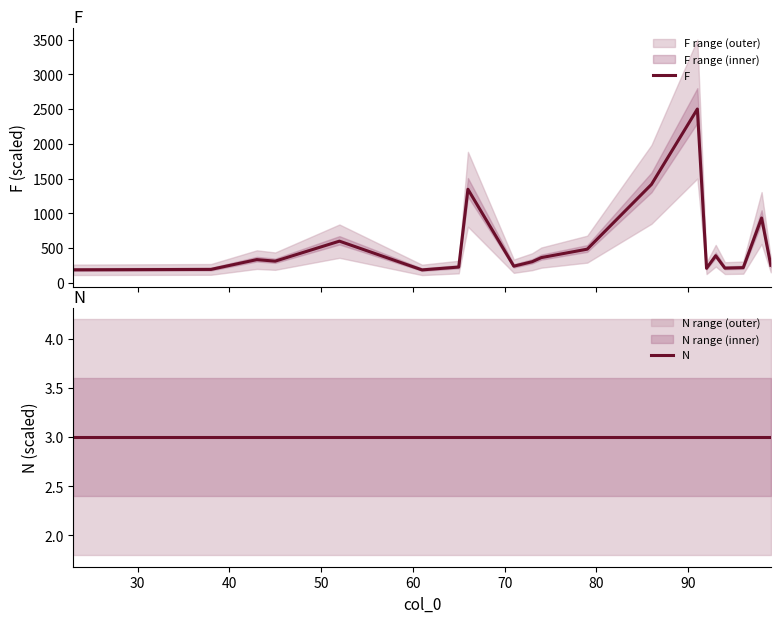

What is the minimum value for F?

186.3